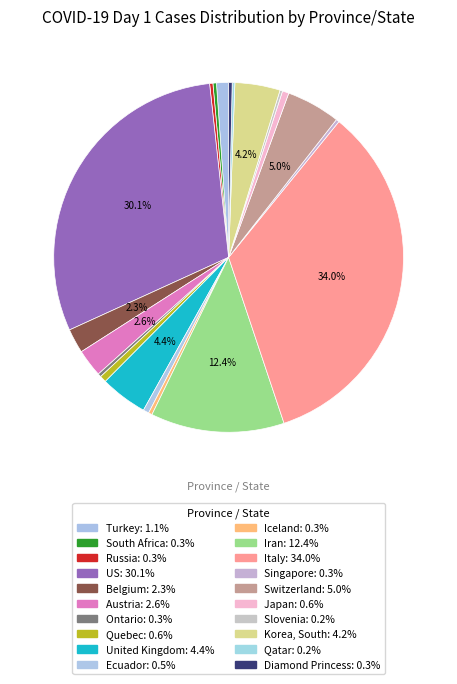

Which has a higher value, Japan or Switzerland?

Switzerland